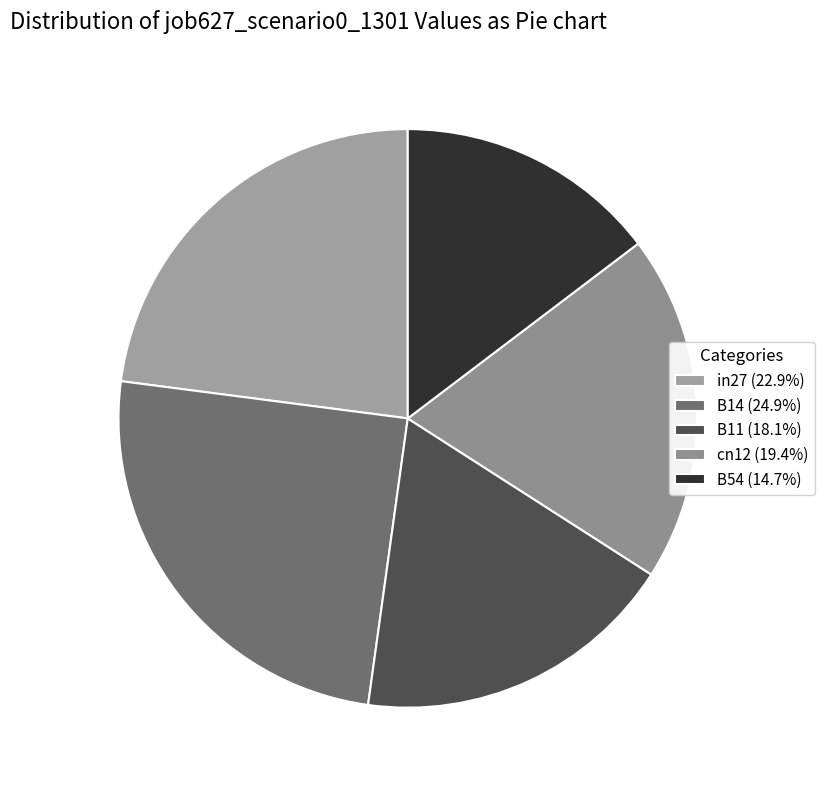

To the nearest percent, what percentage of the pie is cn12?

19%